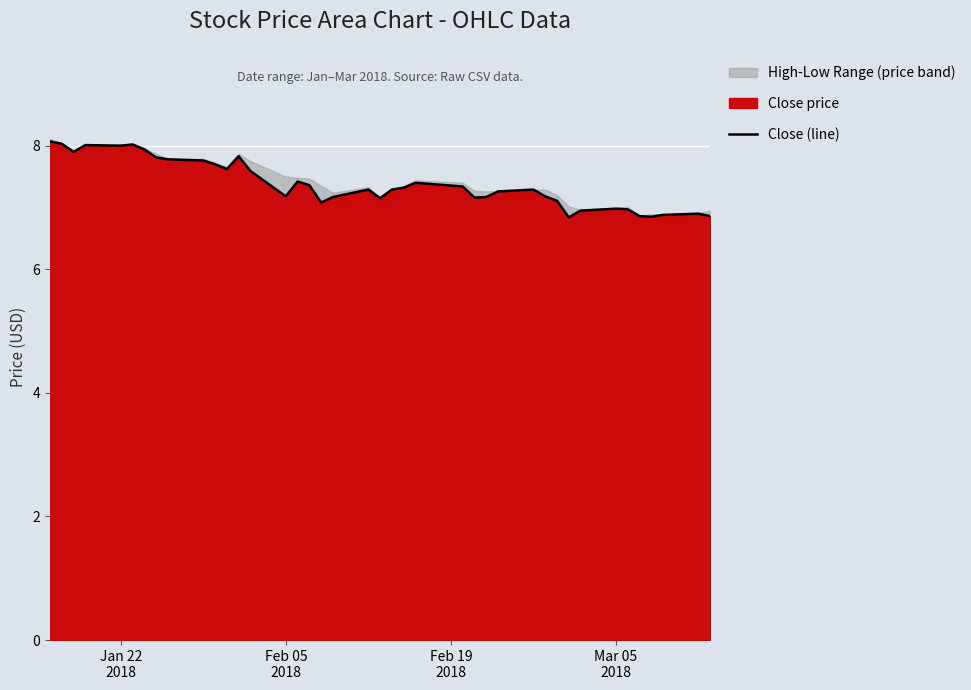

What is the highest value of the Close (line) series?

8.1